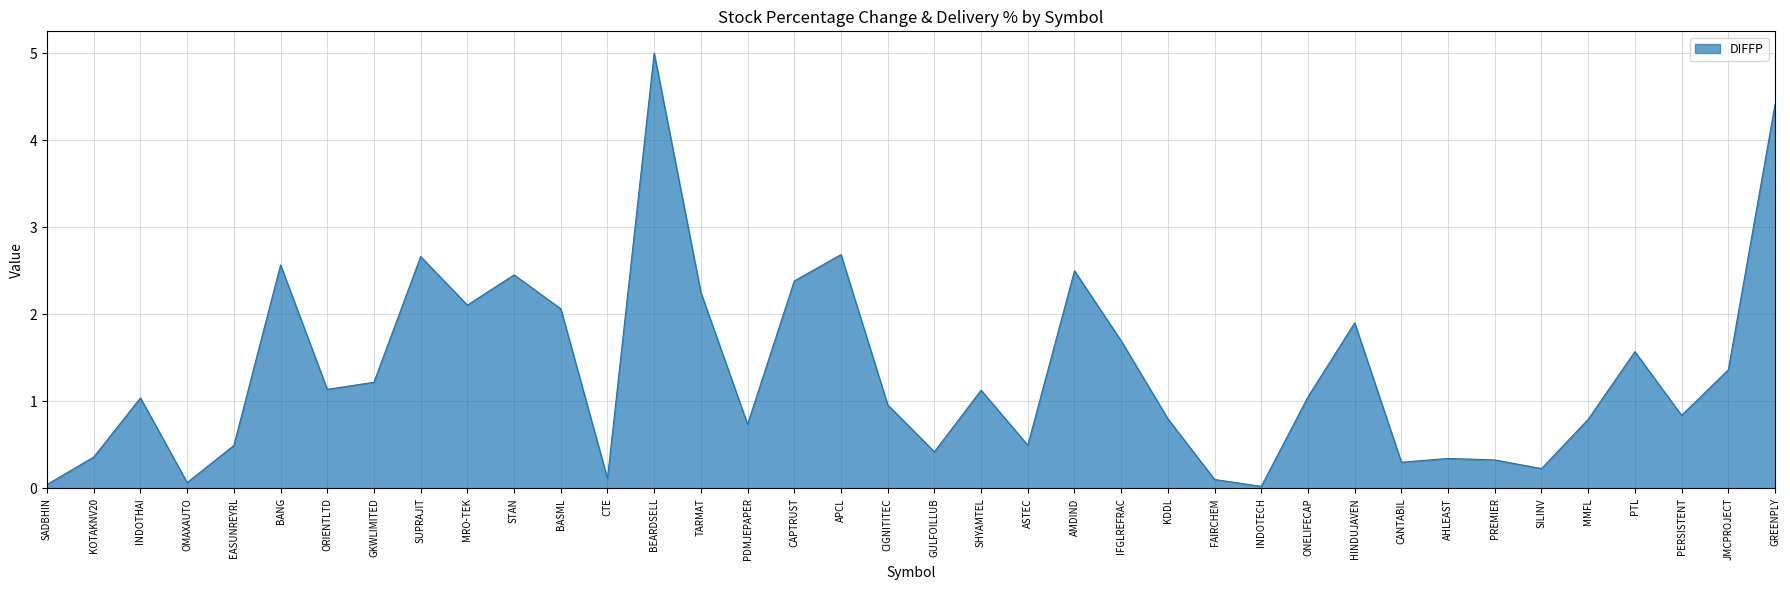

At which category does the chart reach its peak across all series?

BEARDSELL